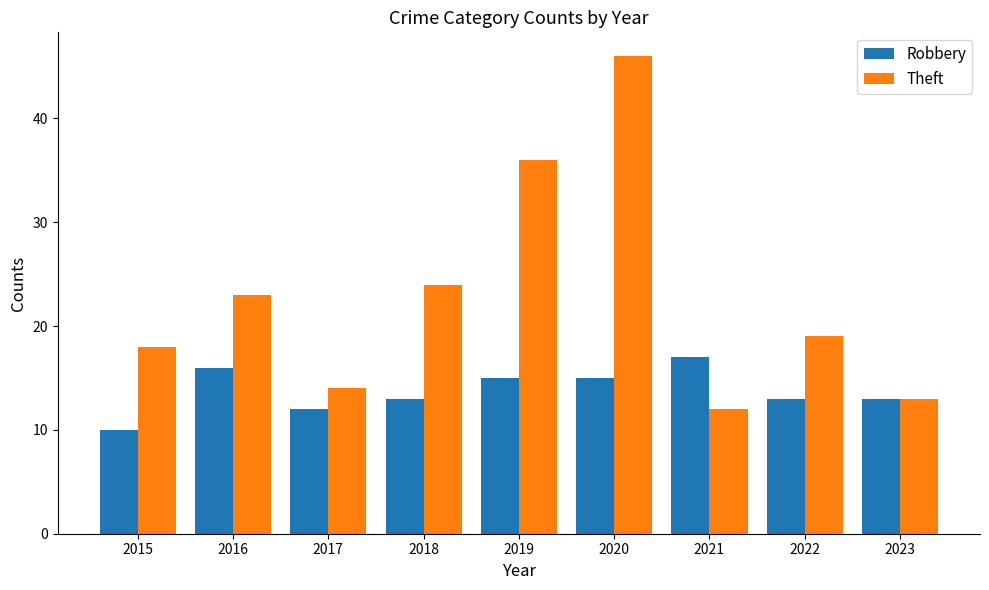

Reading left to right, transcribe all the data shown in this chart.

Robbery: 10	16	12	13	15	15	17	13	13
Theft: 18	23	14	24	36	46	12	19	13